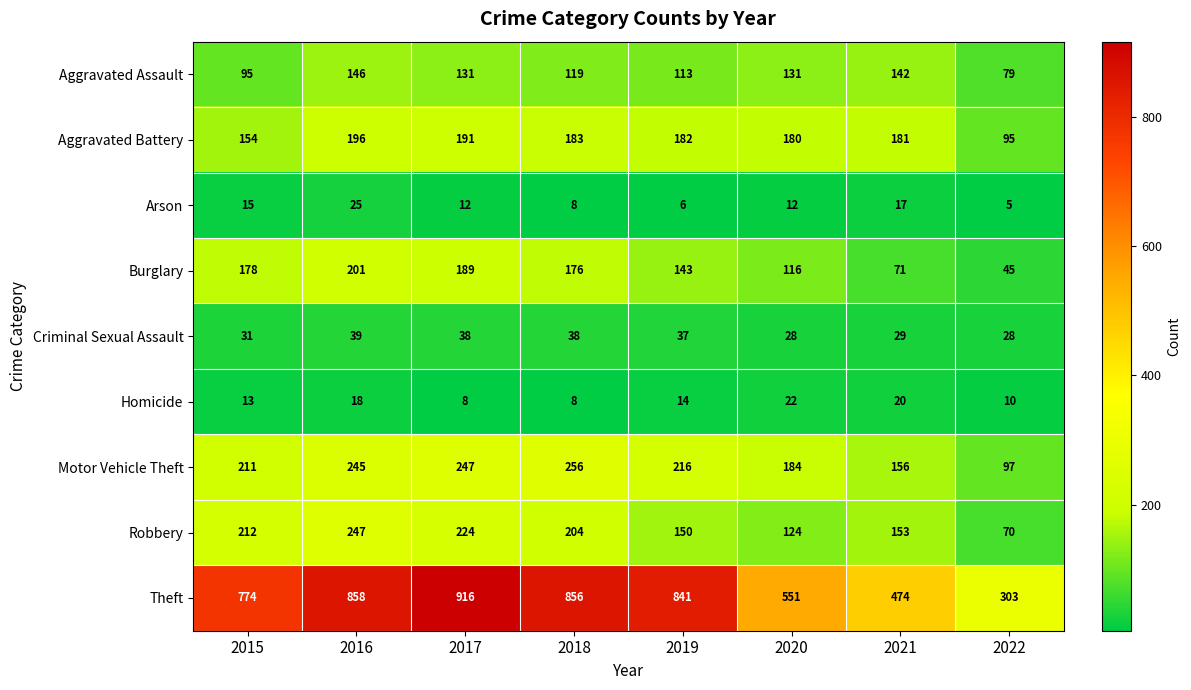

Which series changed the most between 2020 and 2021?

Theft